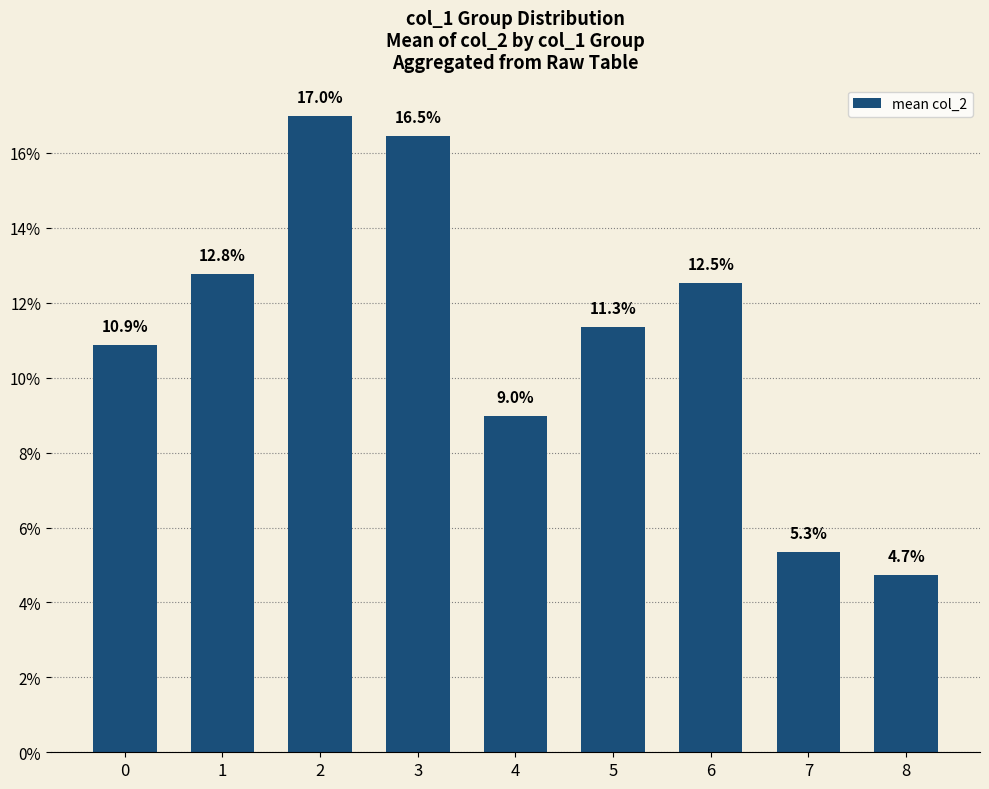

Reading left to right, list all the values displayed in this chart.

0.1	0.1	0.2	0.2	0.1	0.1	0.1	0.1	0.0